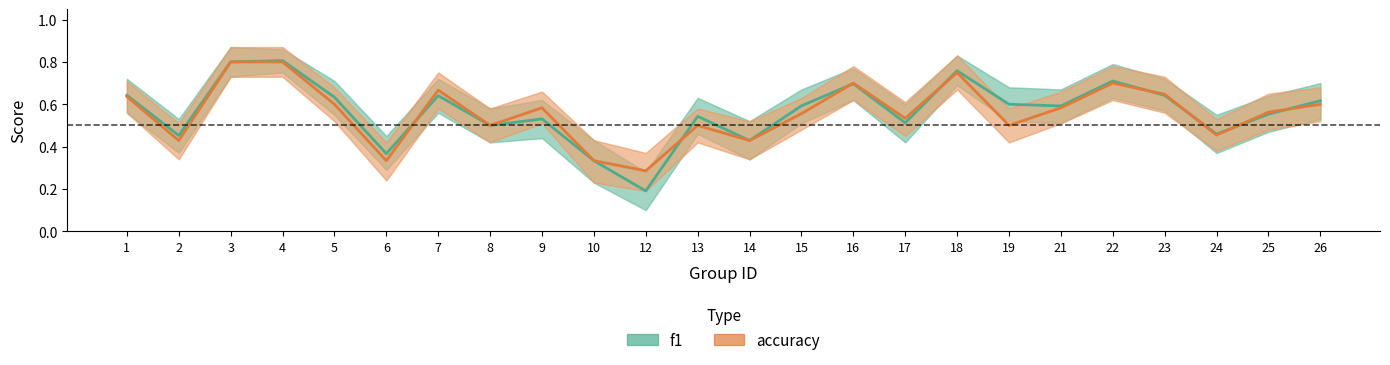

True or false: accuracy has a value of 0.6 at 25.

True